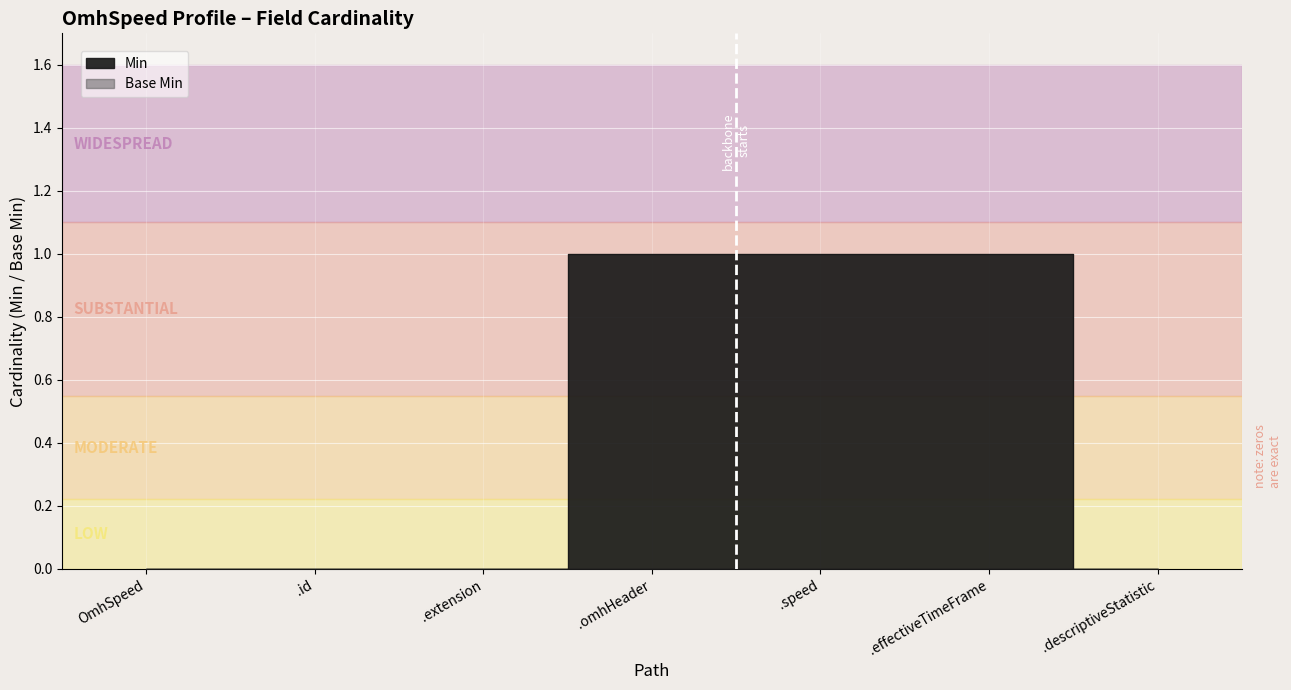

Rank the categories by value from lowest to highest.

OmhSpeed, .id, .extension, .descriptiveStatistic, .omhHeader, .speed, .effectiveTimeFrame